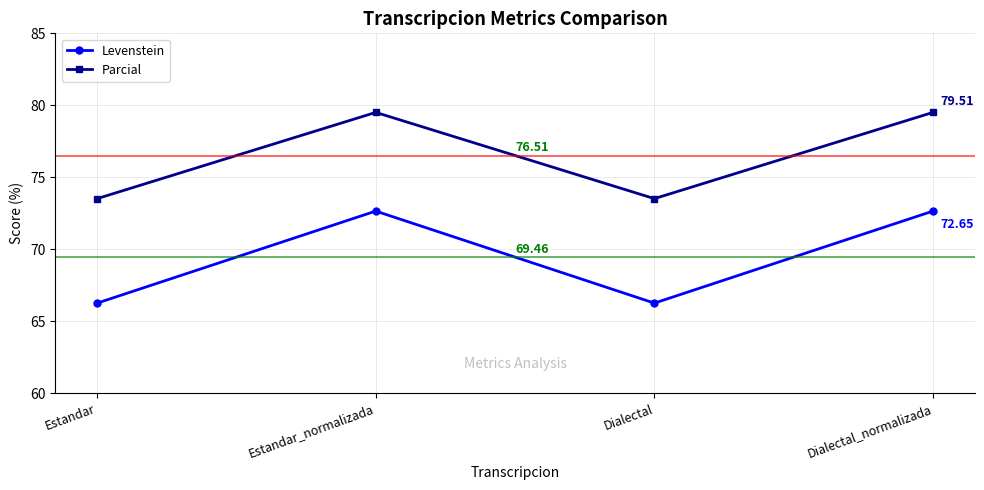

The Levenstein series shows 66.3 at Estandar. True or false?

True